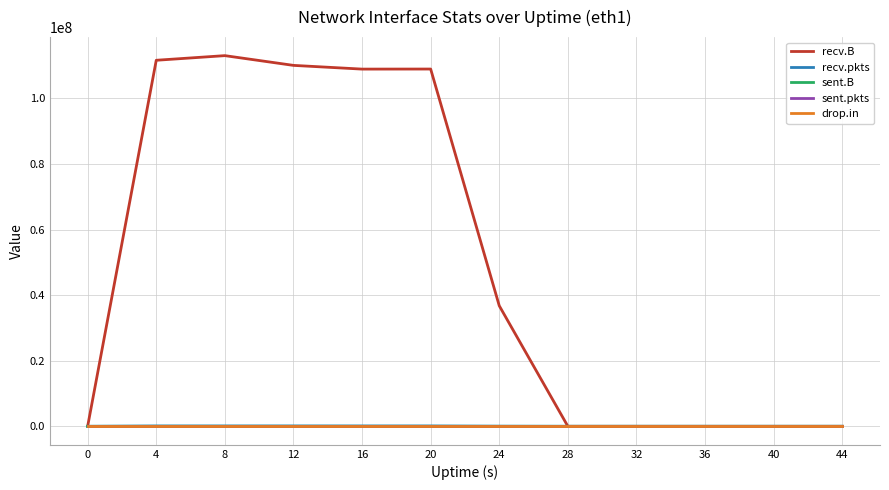

Which series has the largest total across all categories?

recv.B